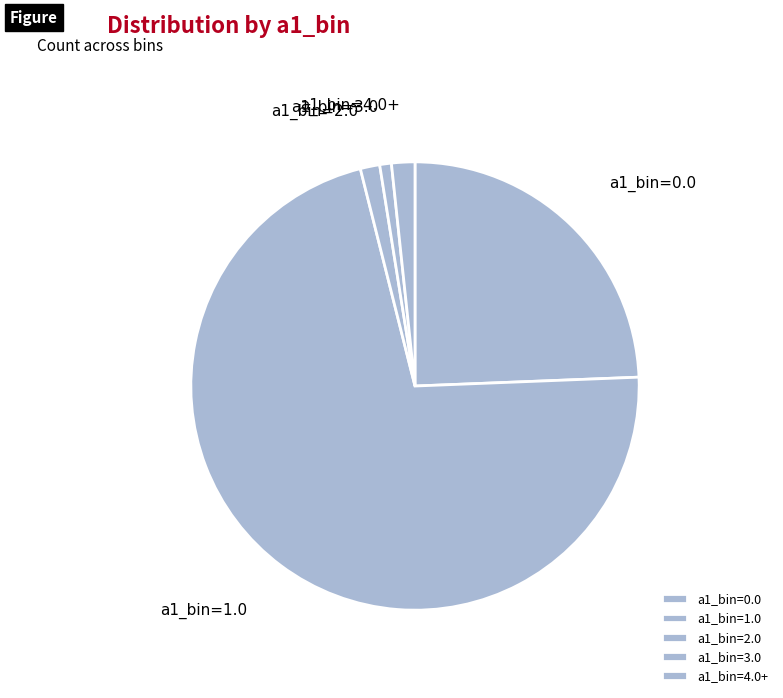

How many segments does this pie chart have?

5